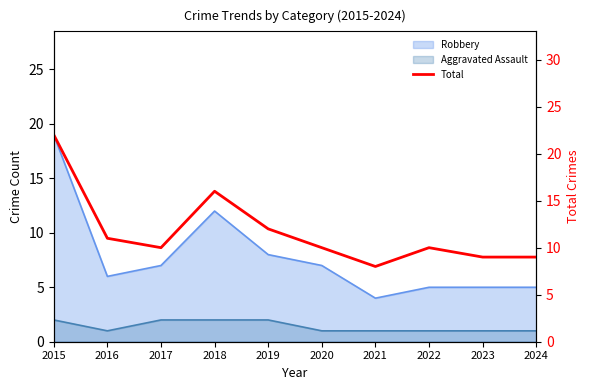

Which label corresponds to the smallest value in the chart?

2021